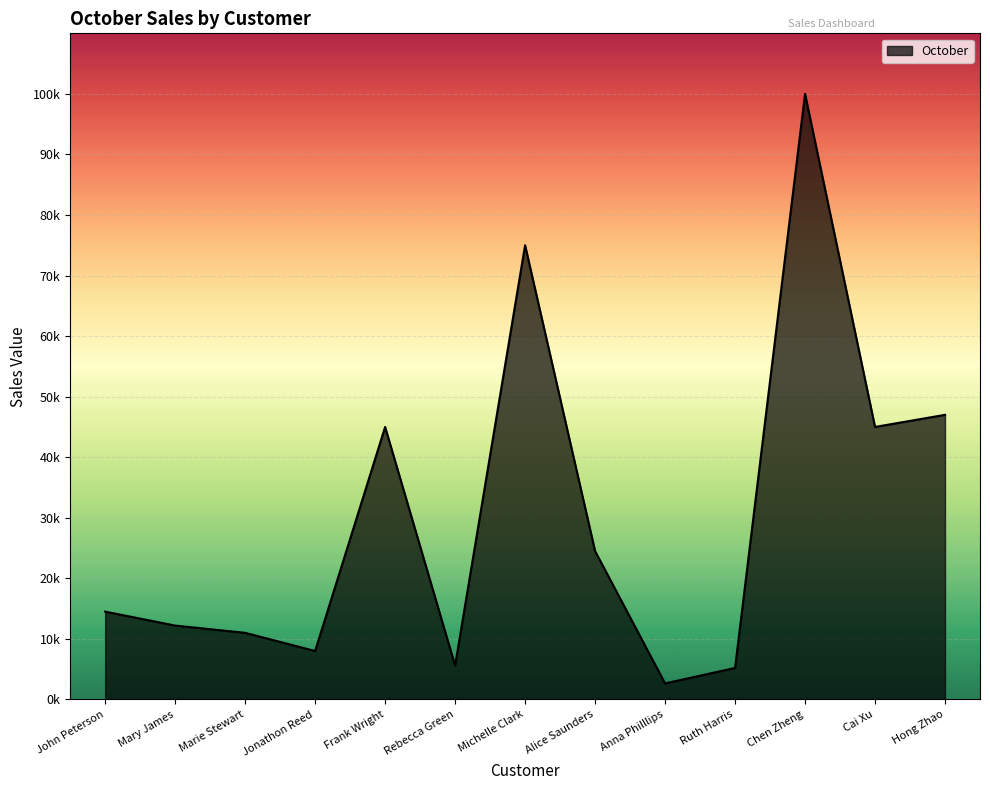

Is this an area chart (filled region under the line)?

Yes